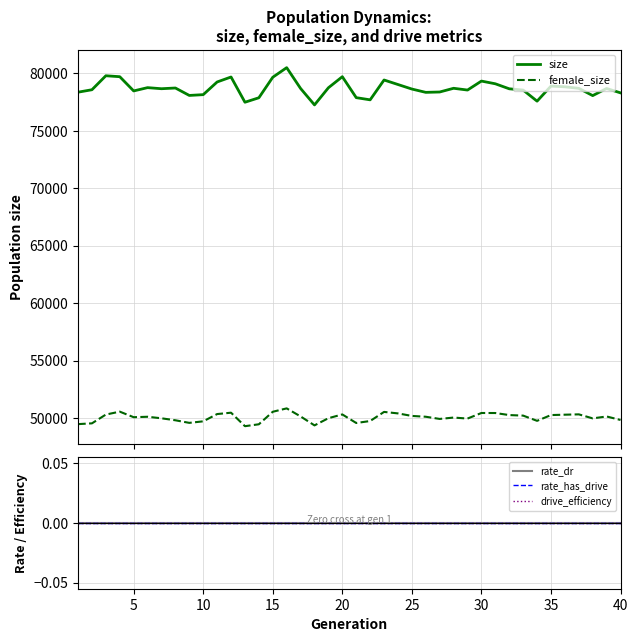

In size, how many points are higher than both neighbors (excluding endpoints)?

11